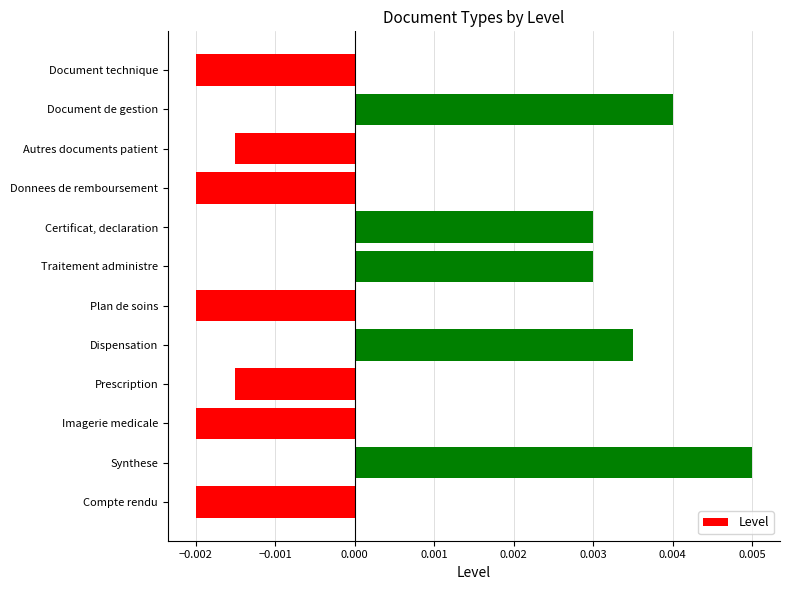

Which category has the highest value across all series?

Synthese